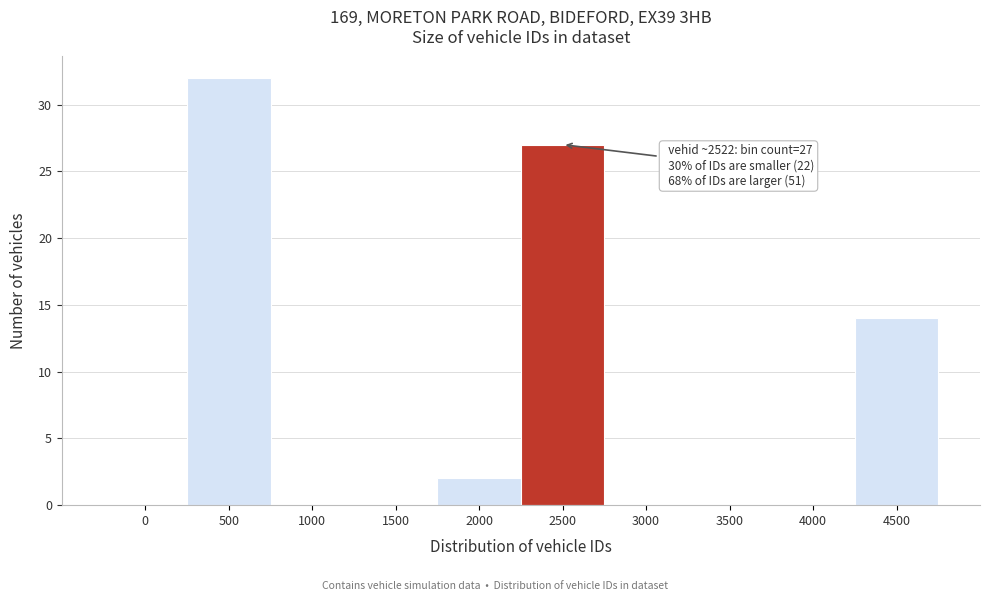

Reading right to left, what are all the values shown in this chart?

4500=14	4000=0	3500=0	3000=0	2500=27	2000=2	1500=0	1000=0	500=32	0=0